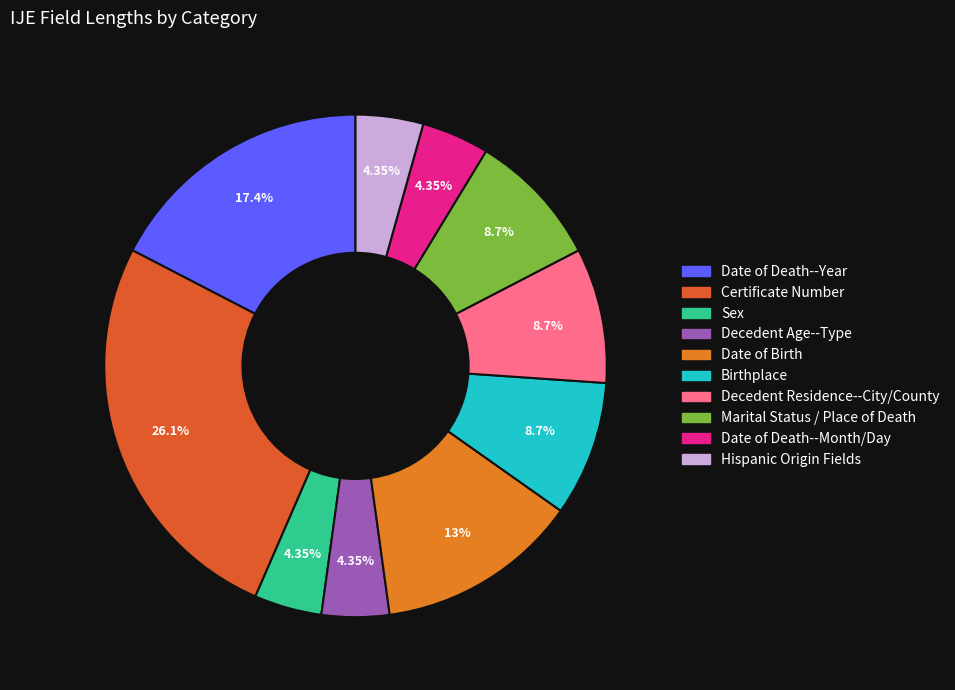

How many segments does this pie chart have?

10